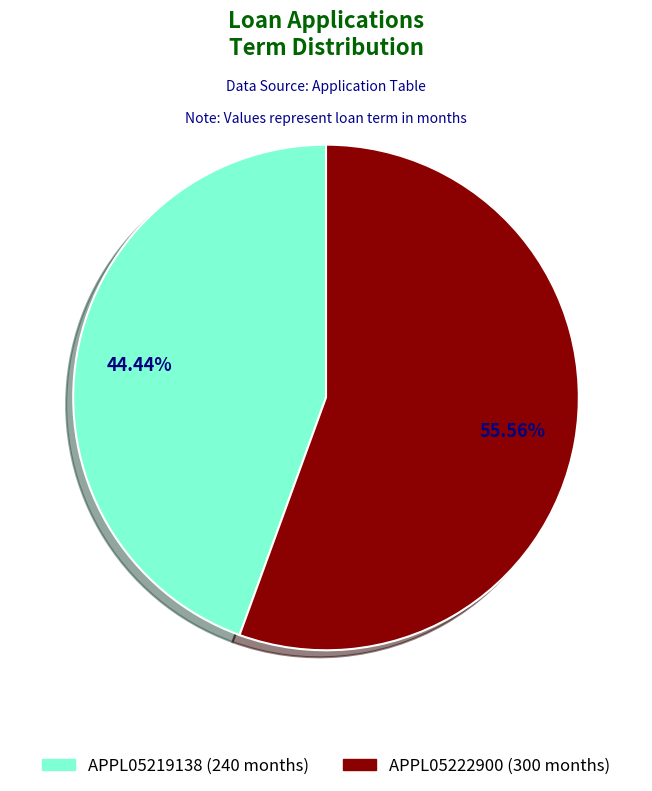

Which category has the biggest portion of the pie?

APPL05222900 (300 months)